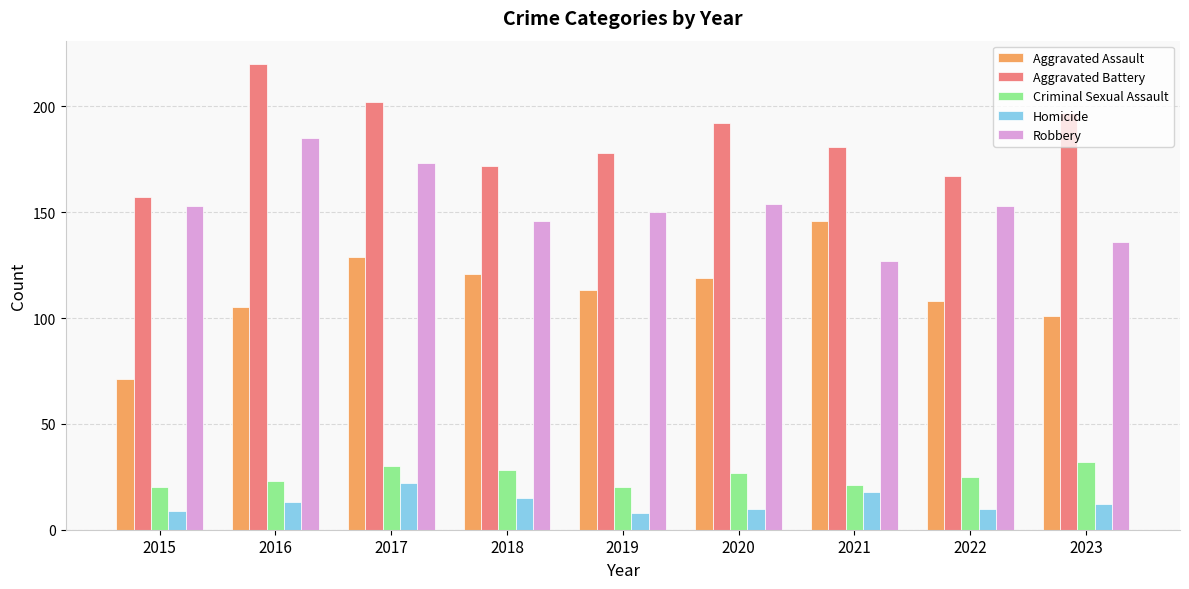

What is the greatest value displayed?

220